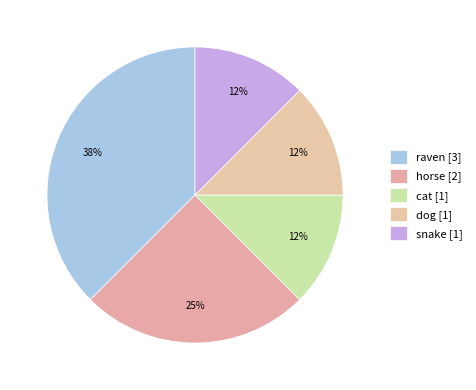

Count the number of slices in the pie.

5